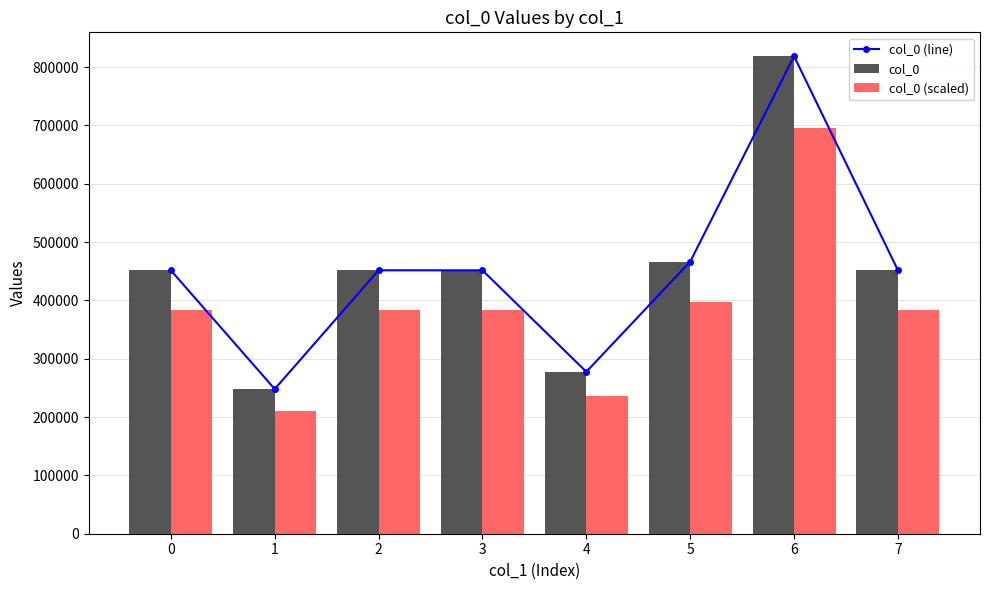

What value does the col_0 (scaled) series have at 3?

383895.7